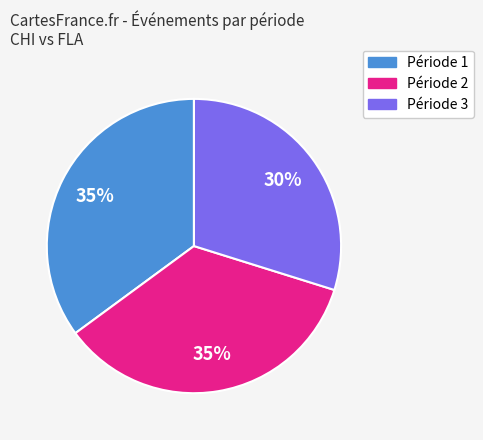

To the nearest percent, what is the difference between the largest and smallest slice percentages?

5%